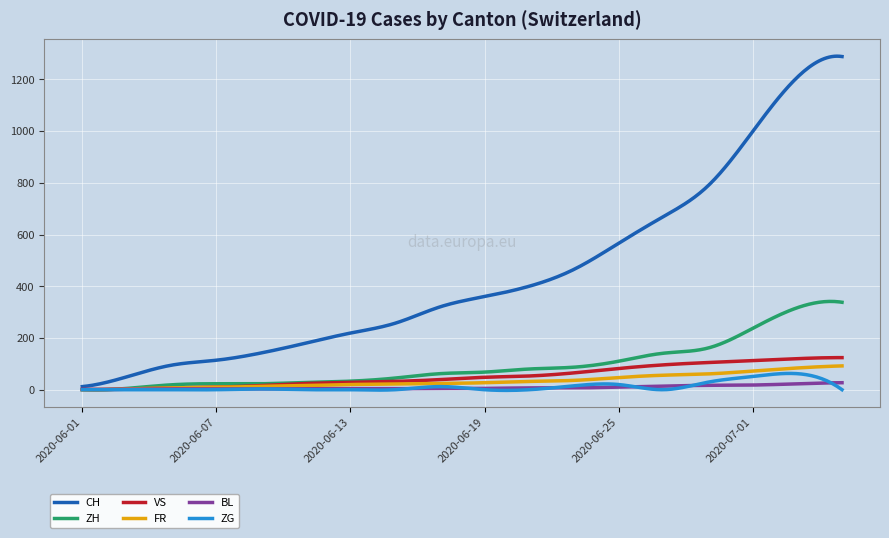

What is the maximum value shown in the chart?

1289.5